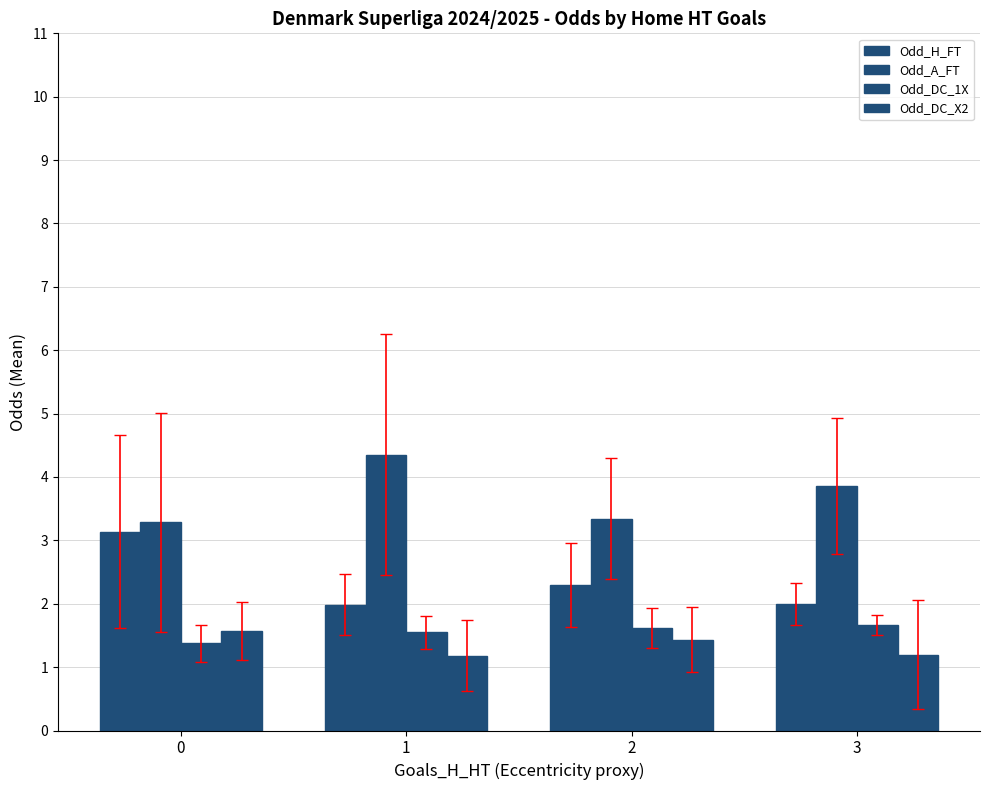

What is the highest value of the Odd_A_FT series?

4.4